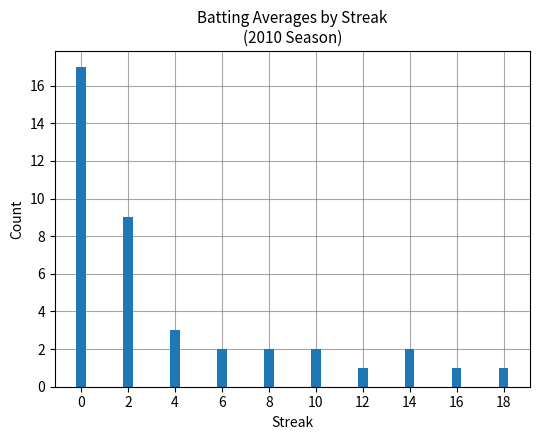

What is the smallest value displayed?

1